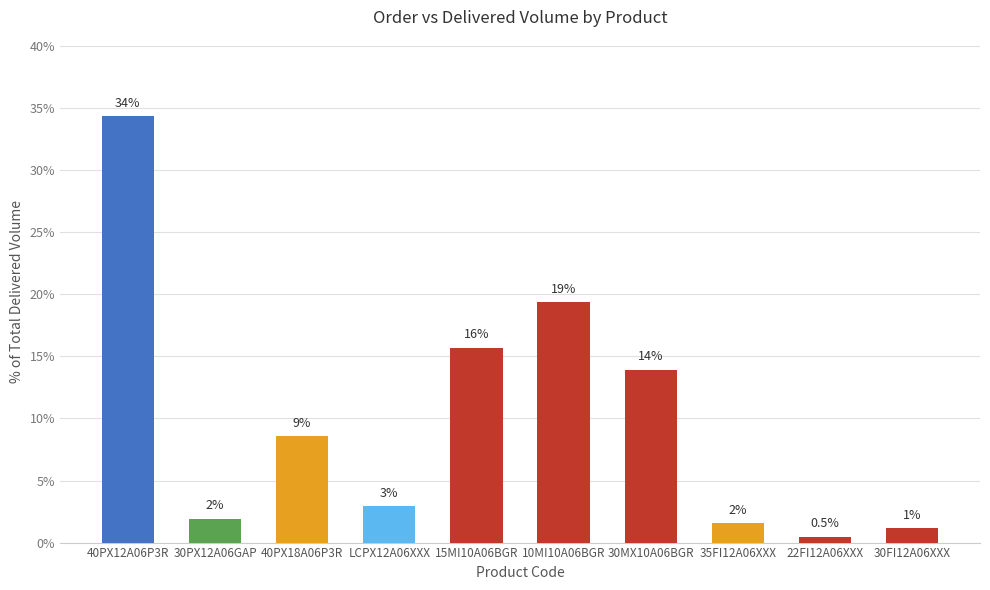

What is the greatest value displayed?

34.3